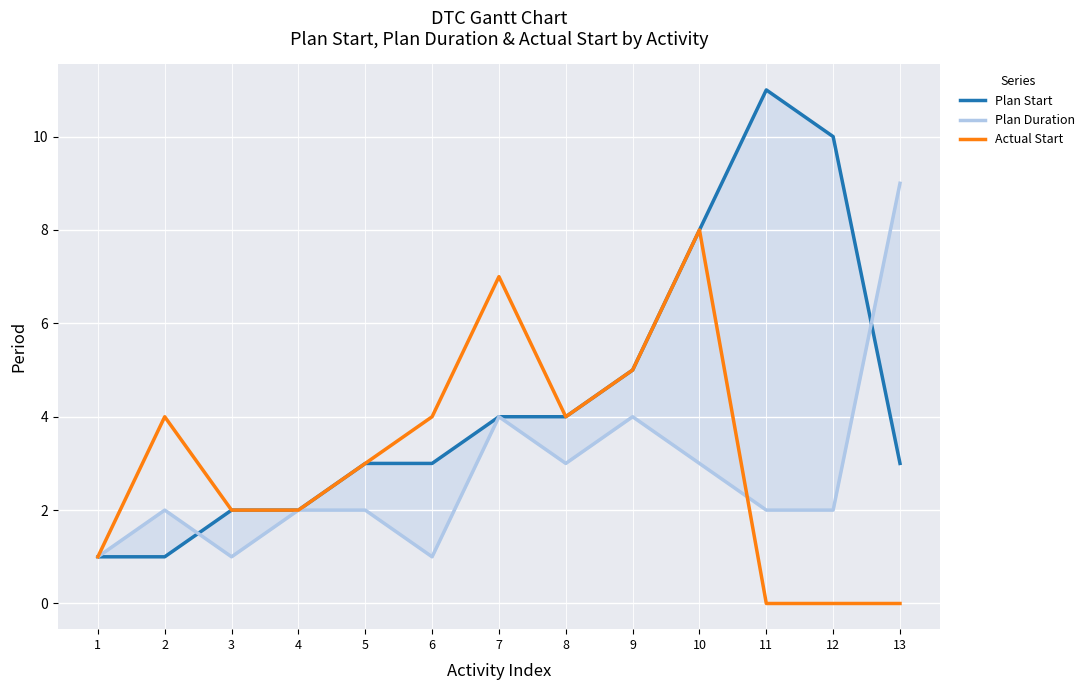

How many values in the Plan Start series exceed 3?

6